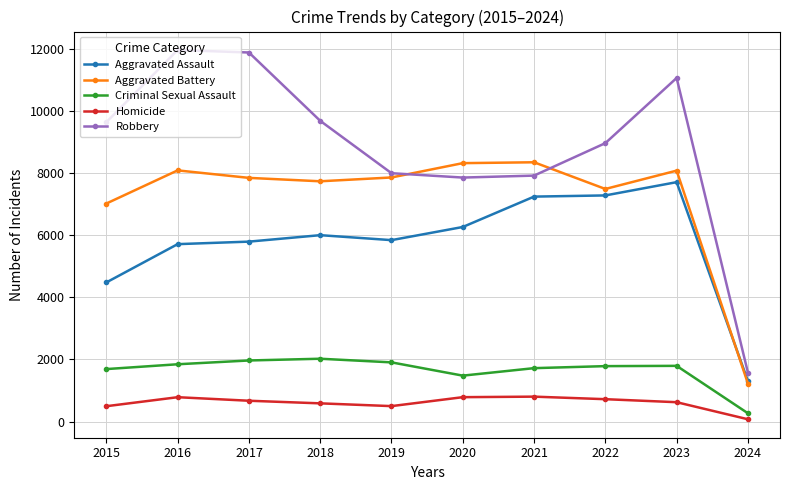

True or false: Criminal Sexual Assault has a value of 930 at 2023.

False